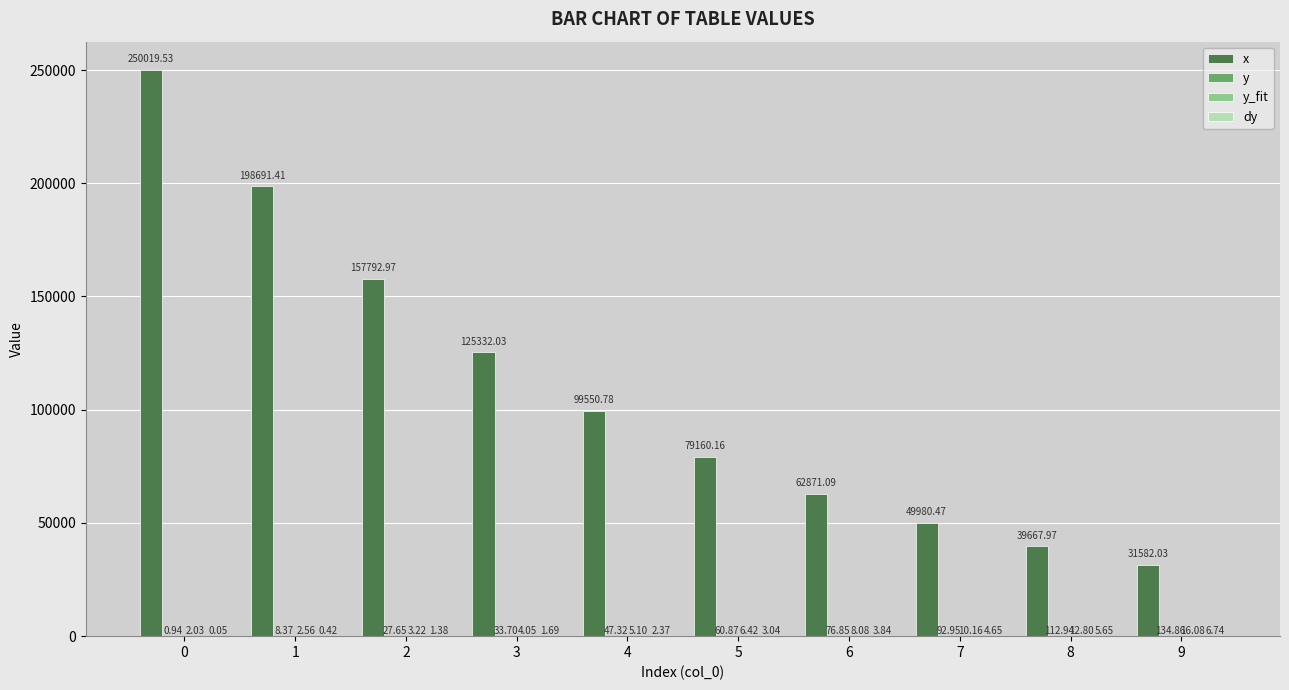

Between 4 and 9, which series saw the biggest shift?

x